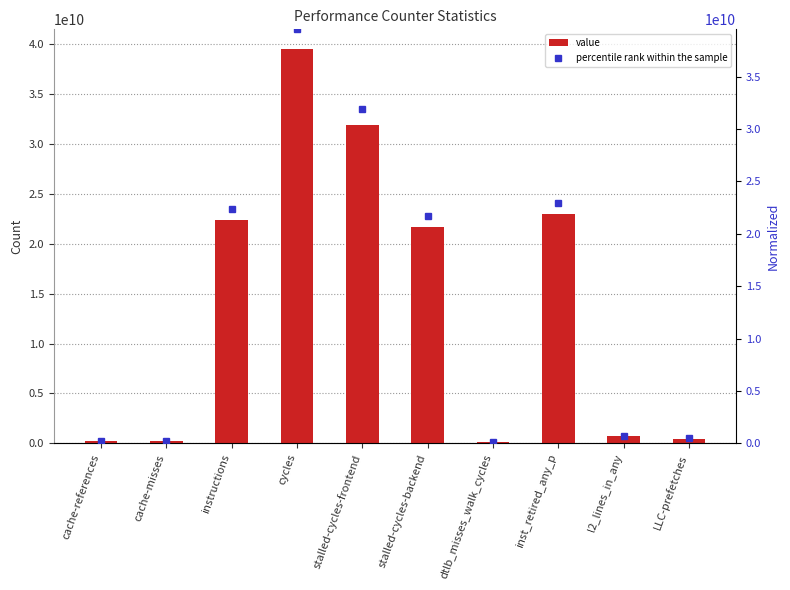

At how many categories does at least one series exceed 11907448067?

5